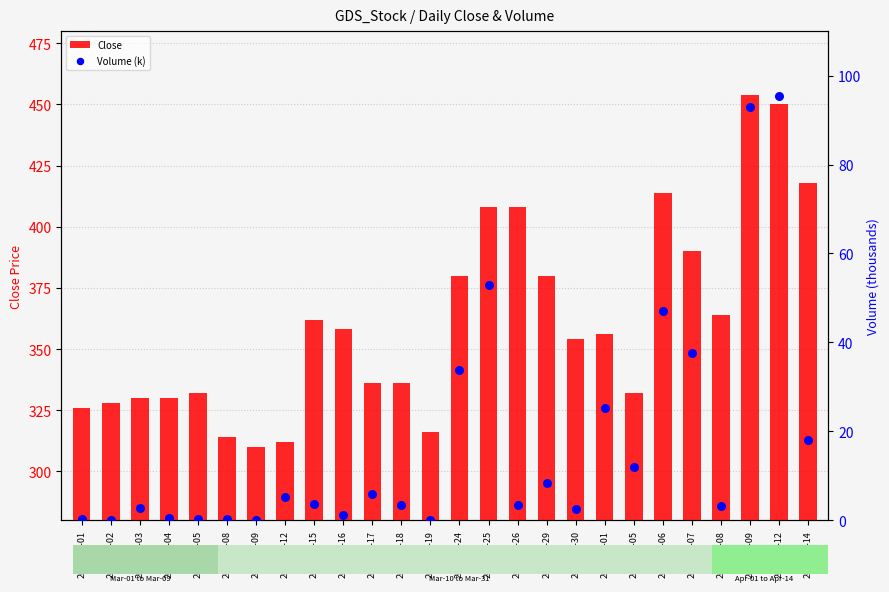

At which category is the sum across all series the highest?

2021-04-09